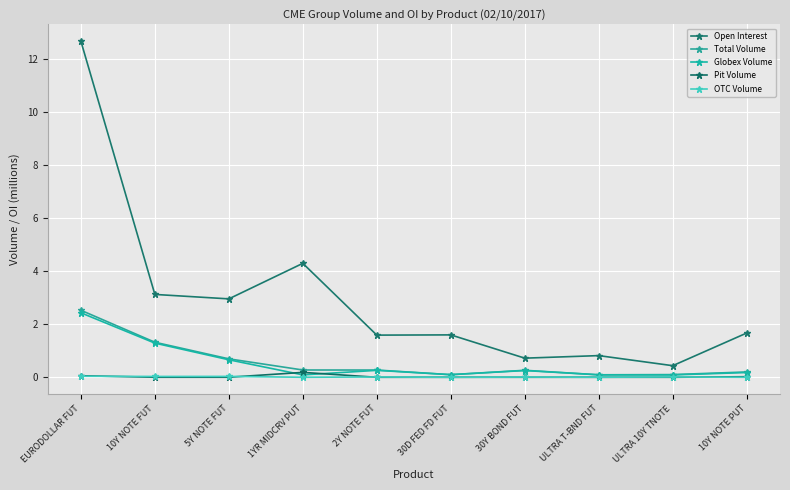

In Total Volume, how many points are higher than both neighbors (excluding endpoints)?

1